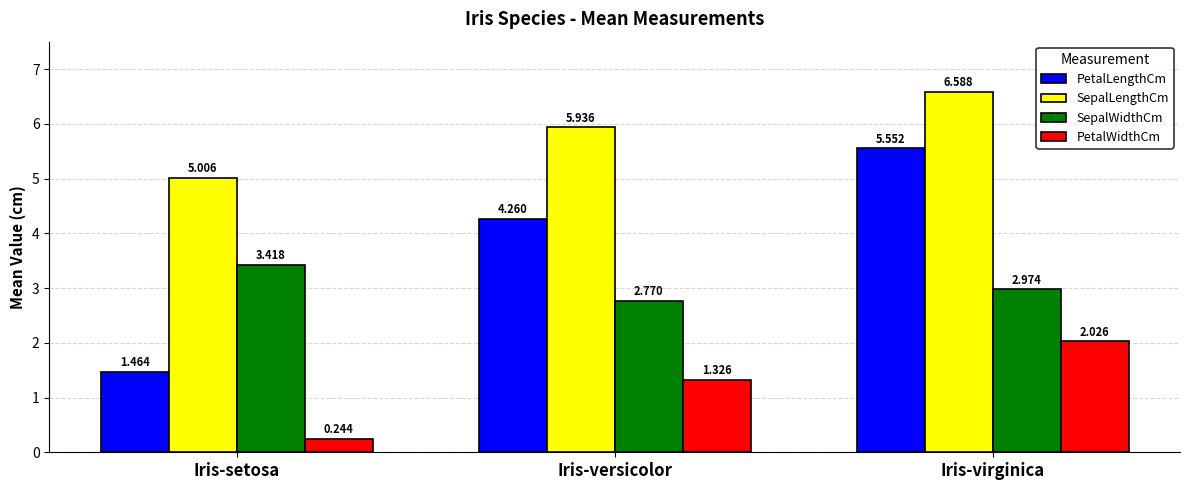

Rank the categories by PetalWidthCm value from lowest to highest.

Iris-setosa, Iris-versicolor, Iris-virginica